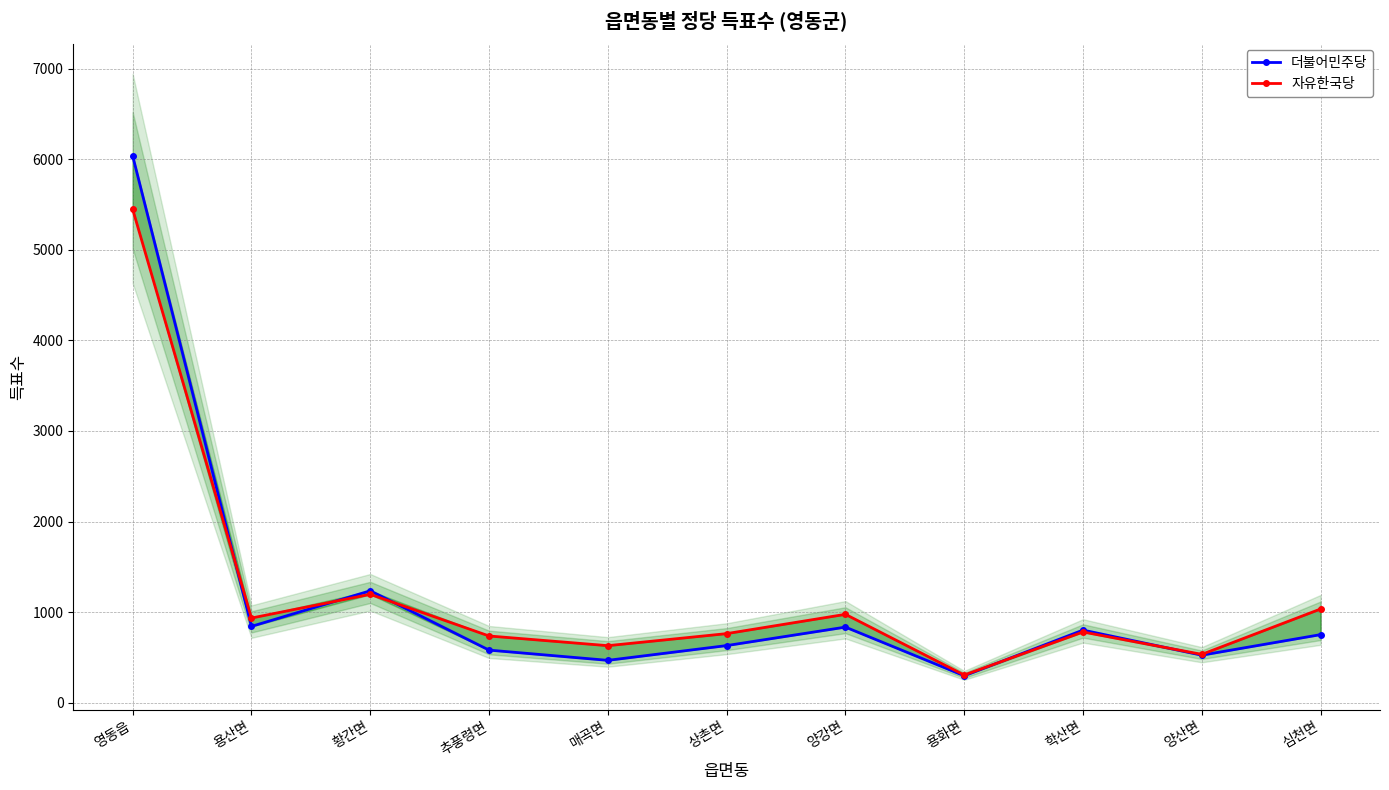

Does the chart display data point markers on the line(s)?

Yes